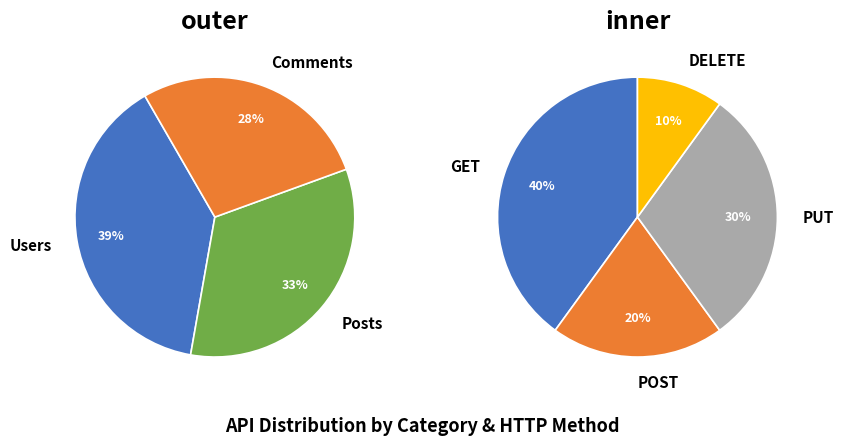

To the nearest percent, what is the difference between the largest and smallest slice percentages?

11%